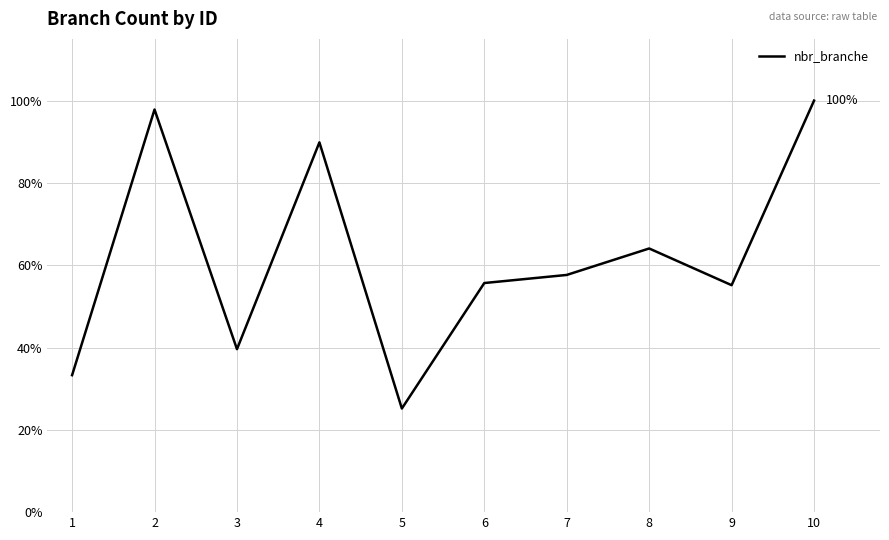

Reading left to right, what are all the values shown in this chart?

1=0.3	2=1.0	3=0.4	4=0.9	5=0.3	6=0.6	7=0.6	8=0.6	9=0.6	10=1.0